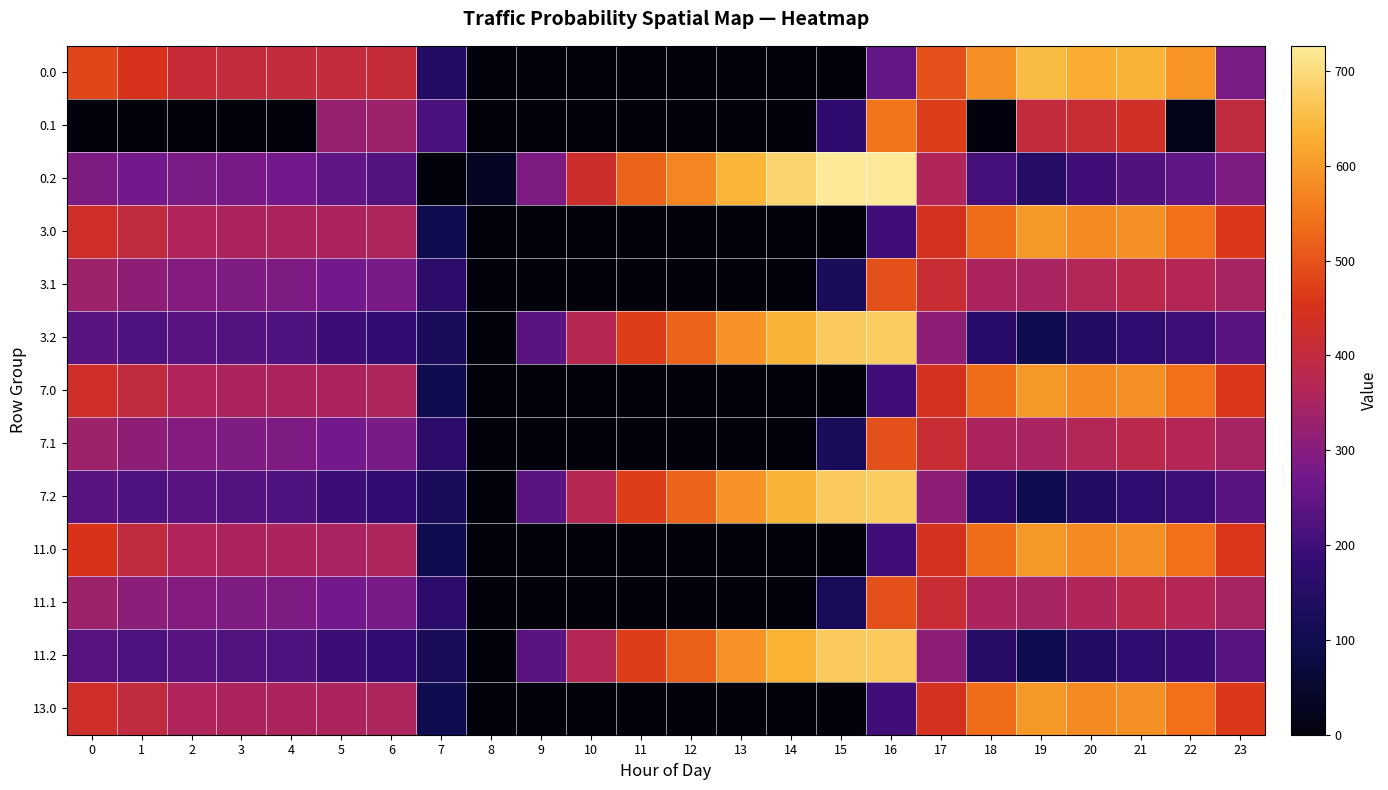

What is the total value across all series at 2?

3724.7